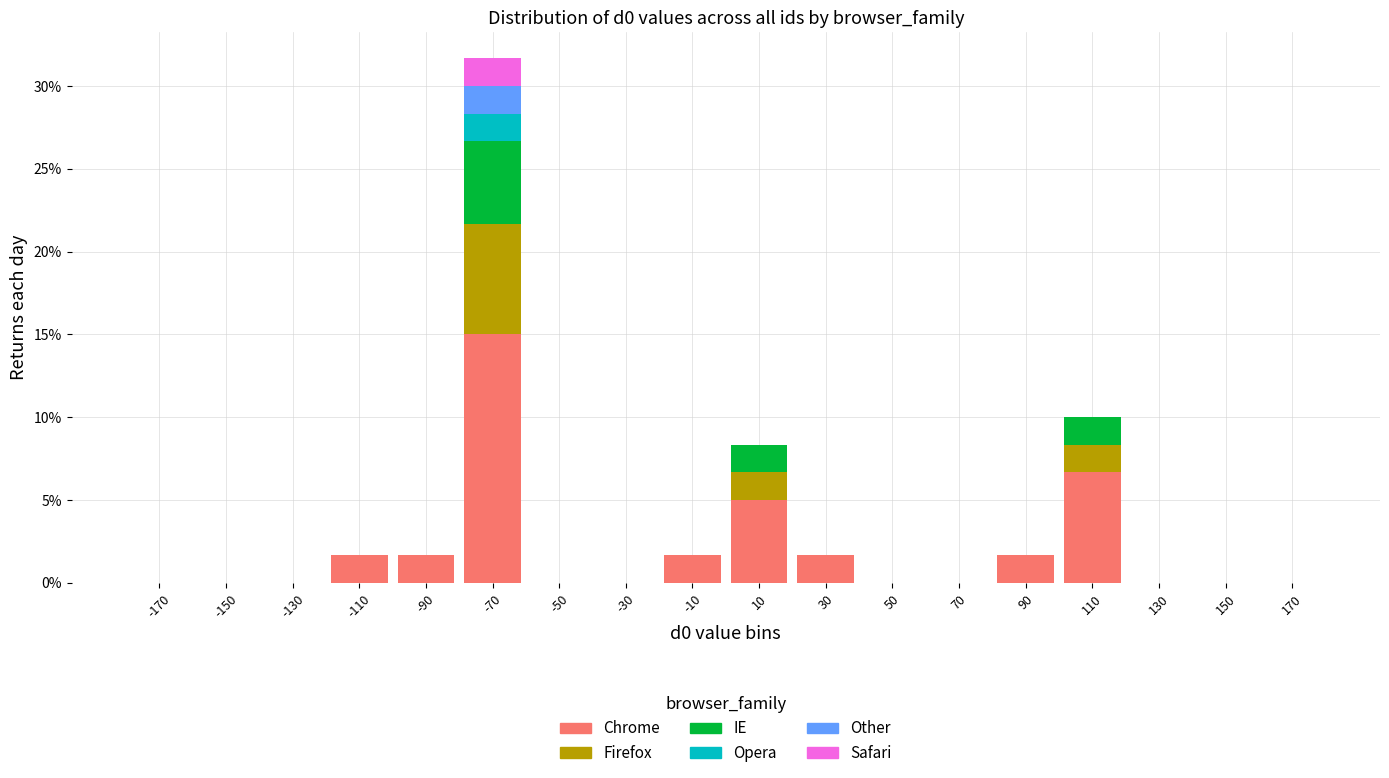

Reading left to right, list every stacked bar in this chart as the range it spans on the x-axis followed by its total height. The values are not printed on the chart, so give them approximately, as read against the axis.

-180 to -160: 0
-160 to -140: 0
-140 to -120: 0
-120 to -100: 1.5
-100 to -80: 1.5
-80 to -60: 31.5
-60 to -40: 0
-40 to -20: 0
-20 to 0: 1.5
0 to 20: 8.5
20 to 40: 1.5
40 to 60: 0
60 to 80: 0
80 to 100: 1.5
100 to 120: 10.0
120 to 140: 0
140 to 160: 0
160 to 180: 0